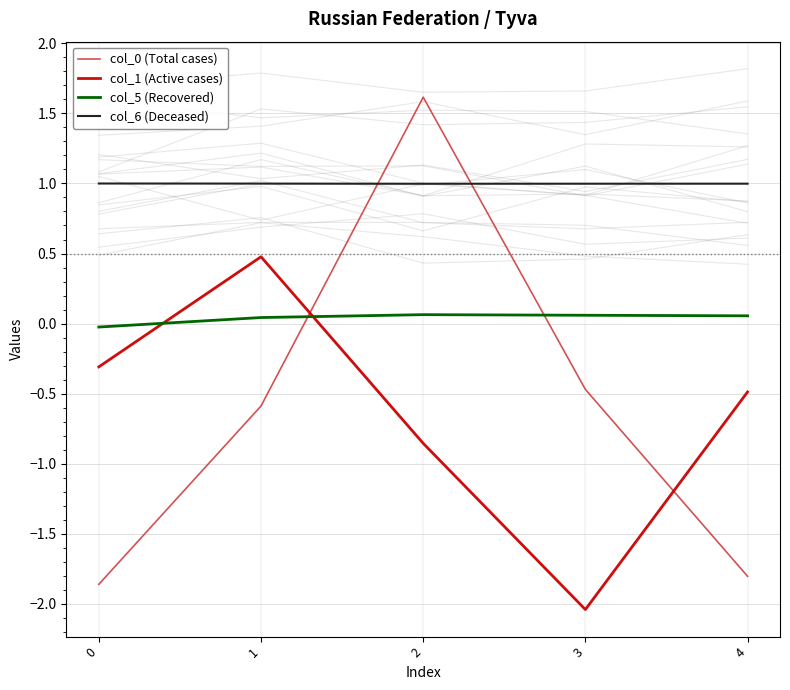

True or false: col_0 (Total cases) has a value of -0.5 at 3.

True